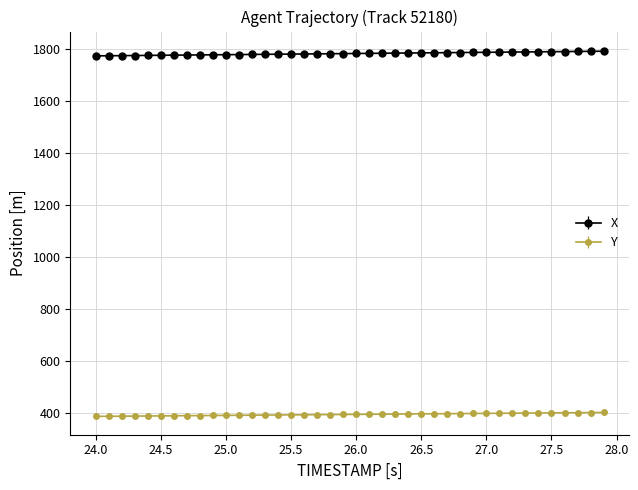

True or false: X and Y cross at least once.

False